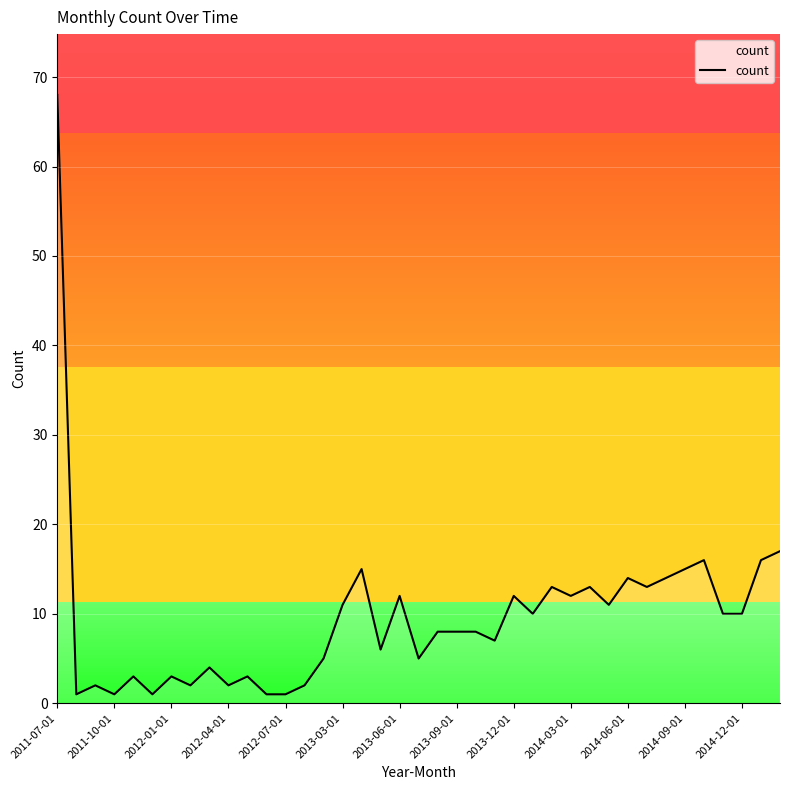

What is the maximum value shown in the chart?

68